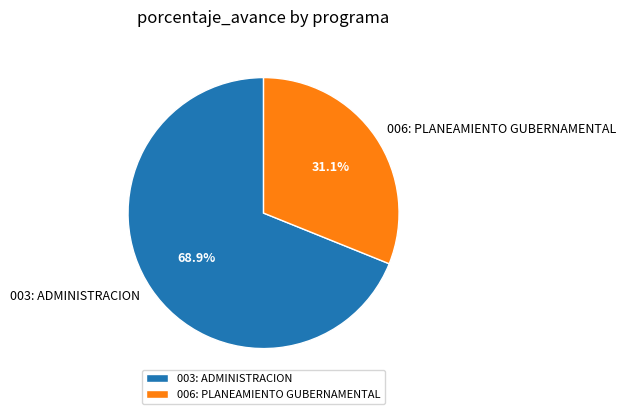

To the nearest percent, what is the difference between the largest and smallest slice percentages?

38%